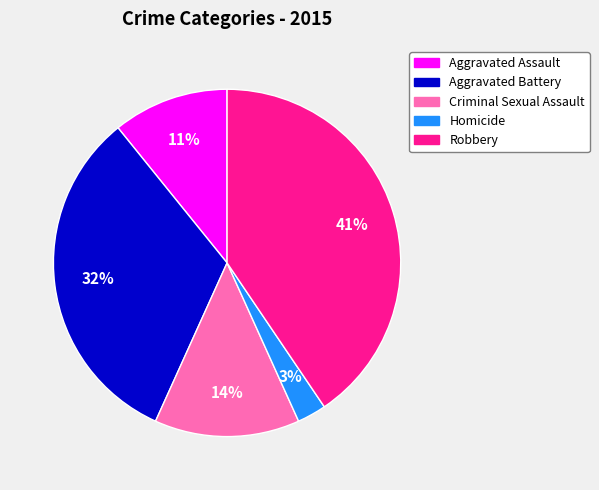

The Aggravated Assault slice represents 24% of the pie. True or false?

False